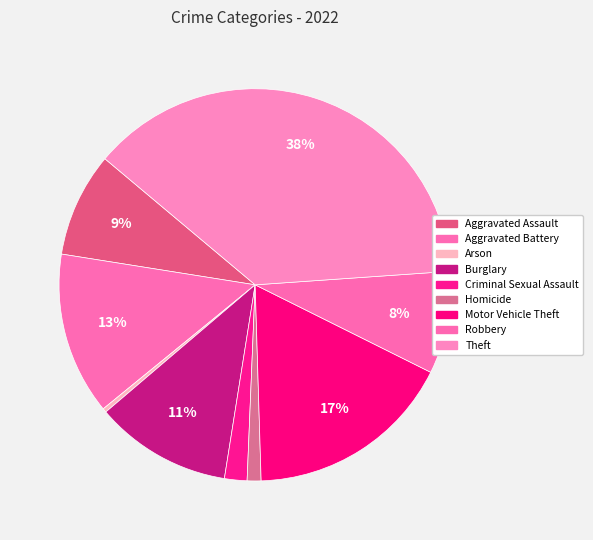

Is the sum of Theft and Criminal Sexual Assault greater than half?

No